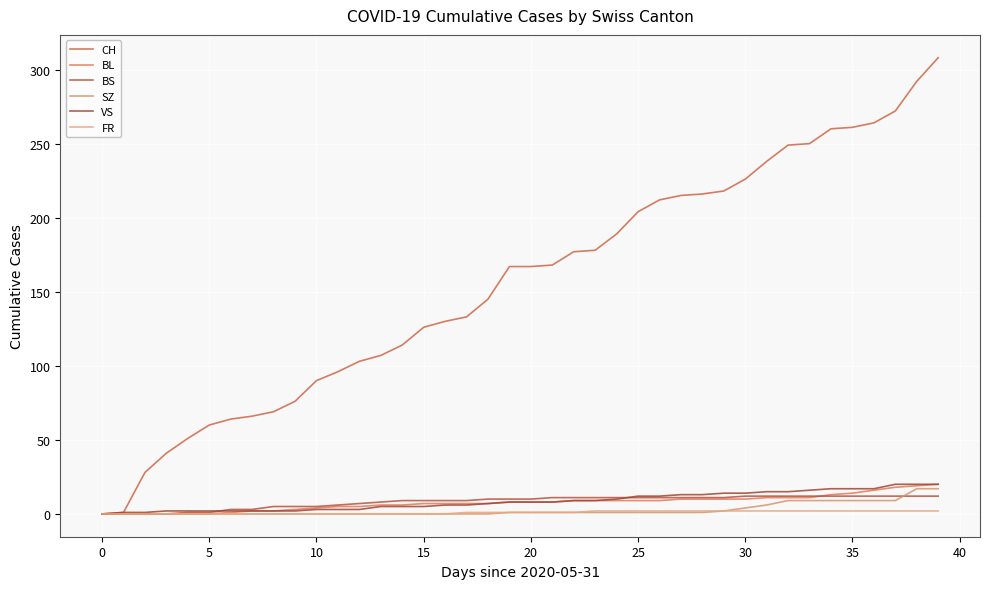

Which label corresponds to the largest value in the chart?

39